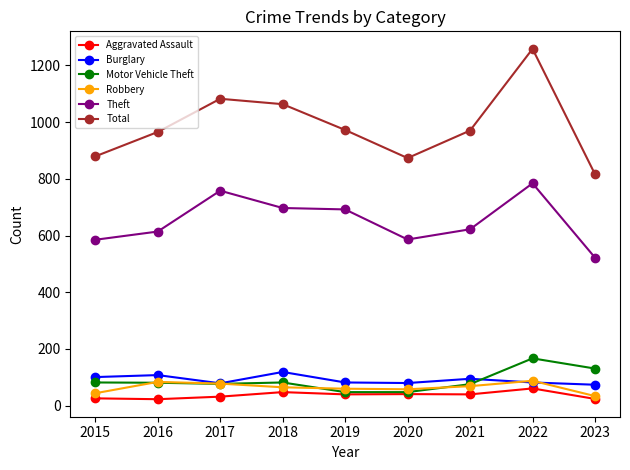

In Motor Vehicle Theft, how many points are higher than both neighbors (excluding endpoints)?

2